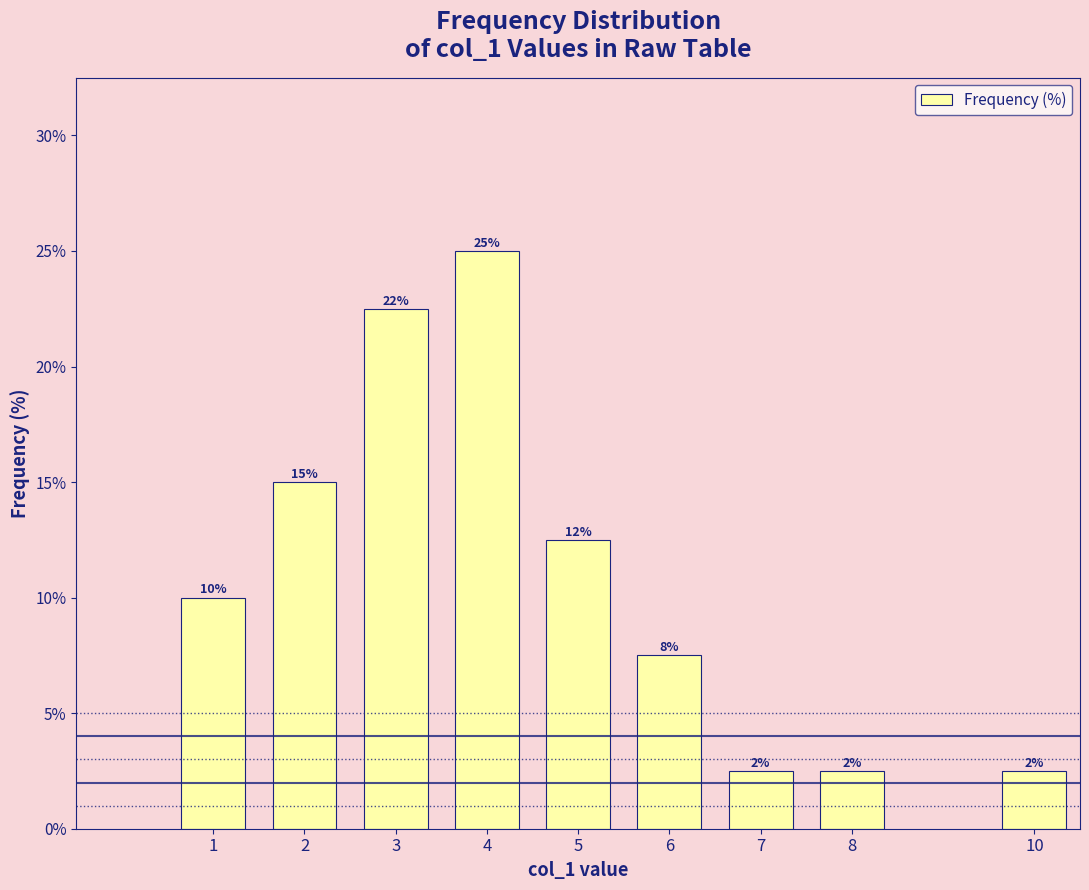

What is the ratio of the value at 10 to the value at 5?

0.2